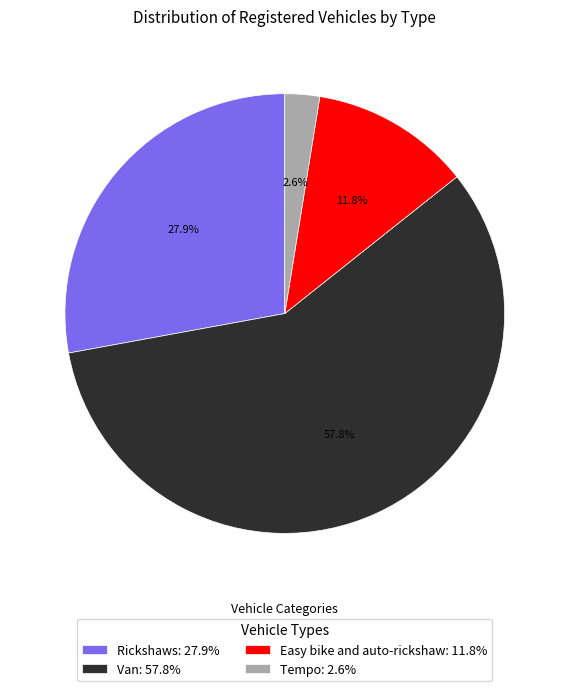

Rank the categories by value from lowest to highest.

Tempo, Easy bike and auto-rickshaw, Rickshaws, Van